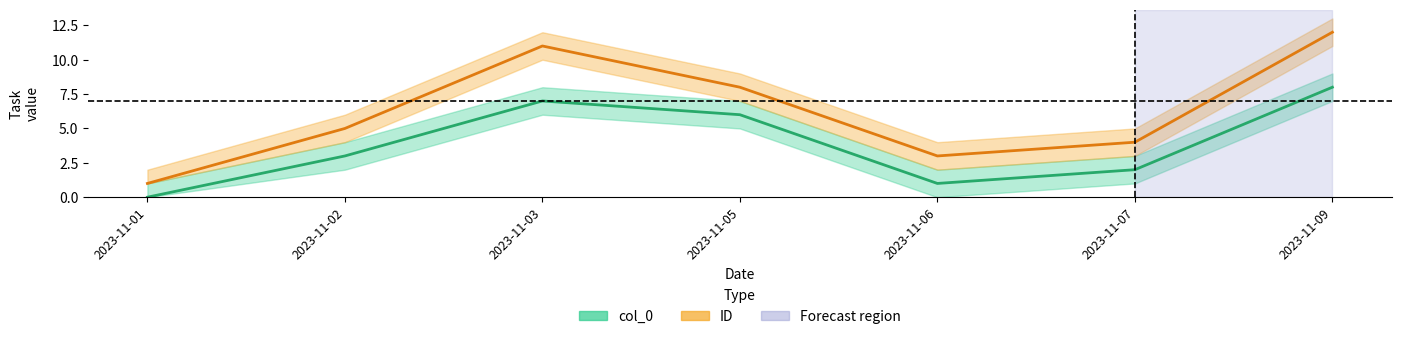

Is it true that col_0 equals 6 at 2023-11-05?

True